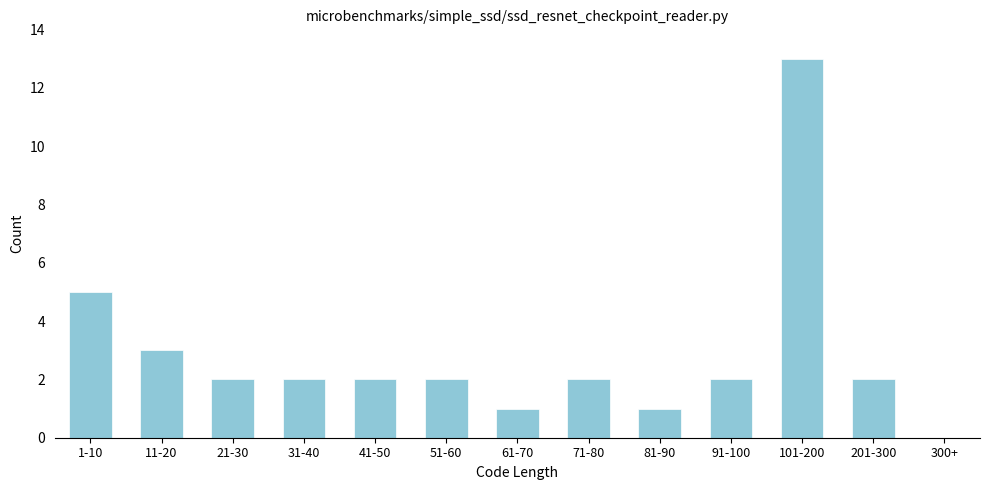

Reading left to right, extract all data points from this chart.

1-10=5	11-20=3	21-30=2	31-40=2	41-50=2	51-60=2	61-70=1	71-80=2	81-90=1	91-100=2	101-200=13	201-300=2	300+=0